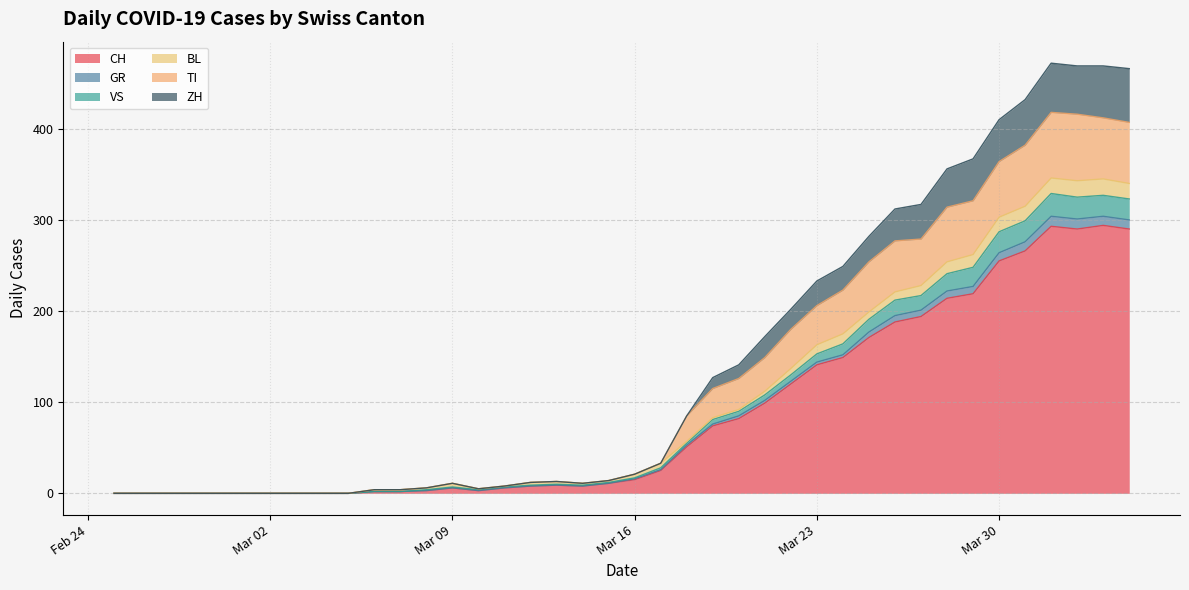

At which label is CH closest to 147?

2020-03-24